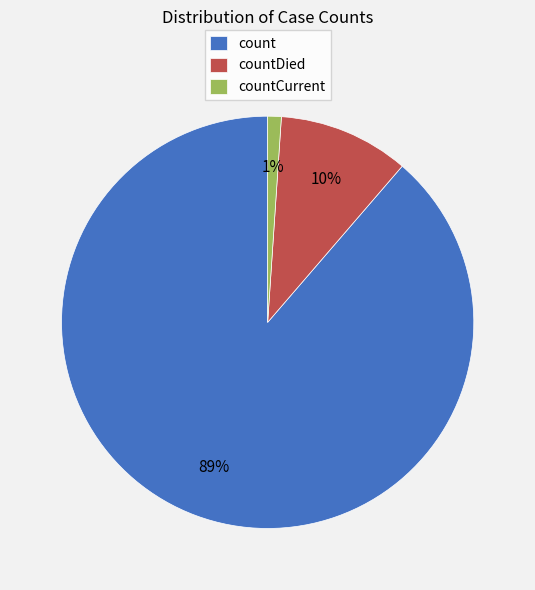

Which slice is the smallest?

countCurrent